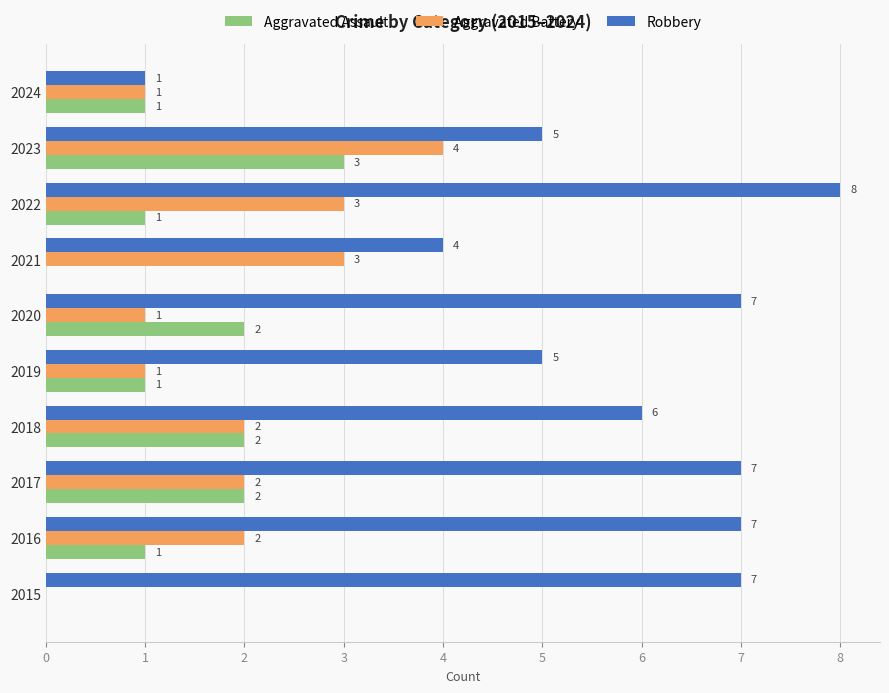

What is the total value across all series at 2021?

7